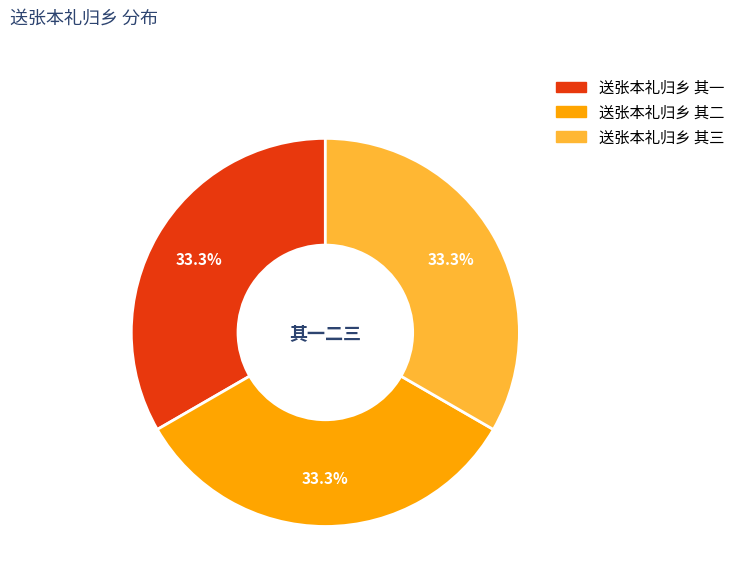

Does 送张本礼归乡 其二 account for over 50% of the chart?

No